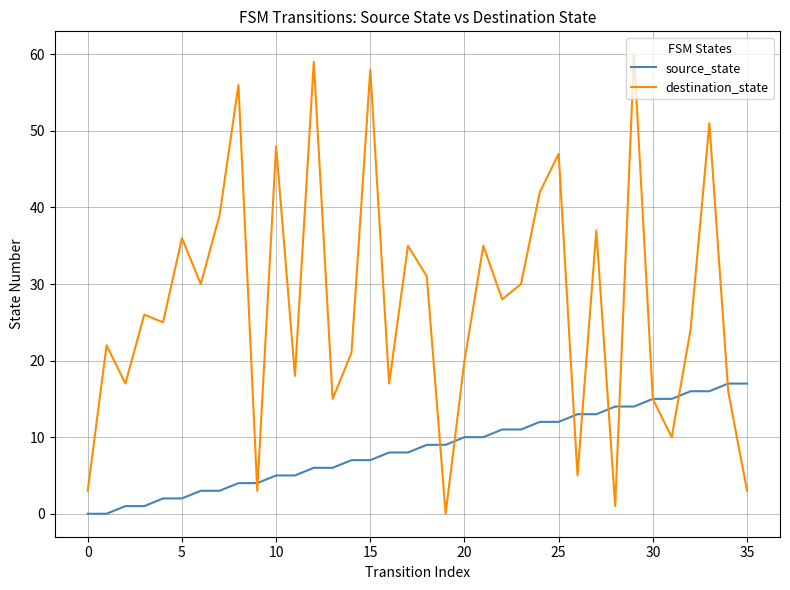

Which series has the largest range (max minus min)?

destination_state